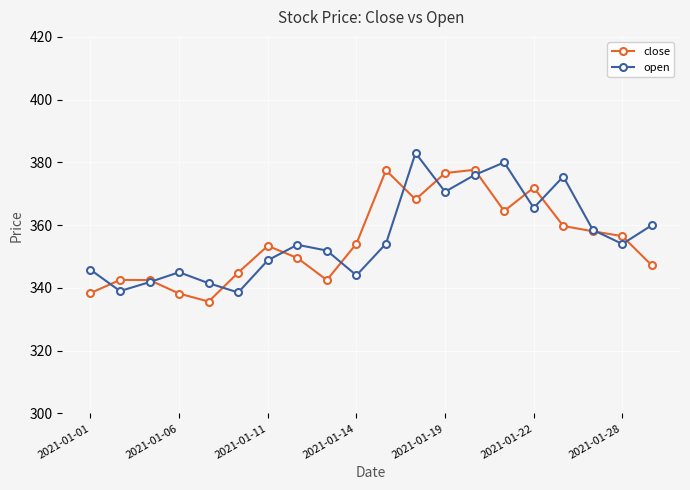

True or false: close and open cross at least once.

True